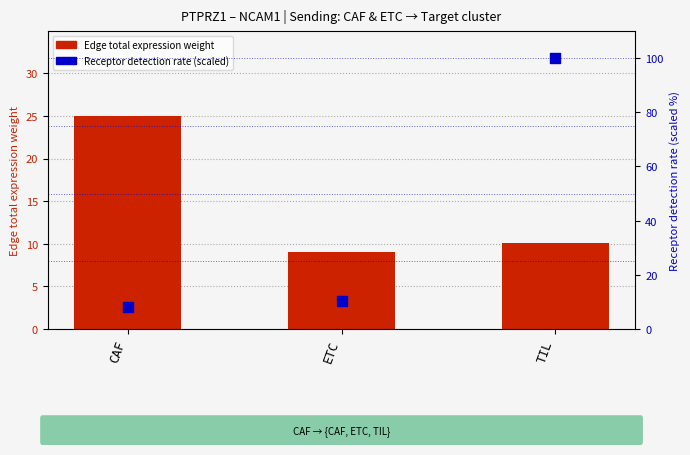

Which series reaches the maximum Y coordinate?

Receptor detection rate (scaled)